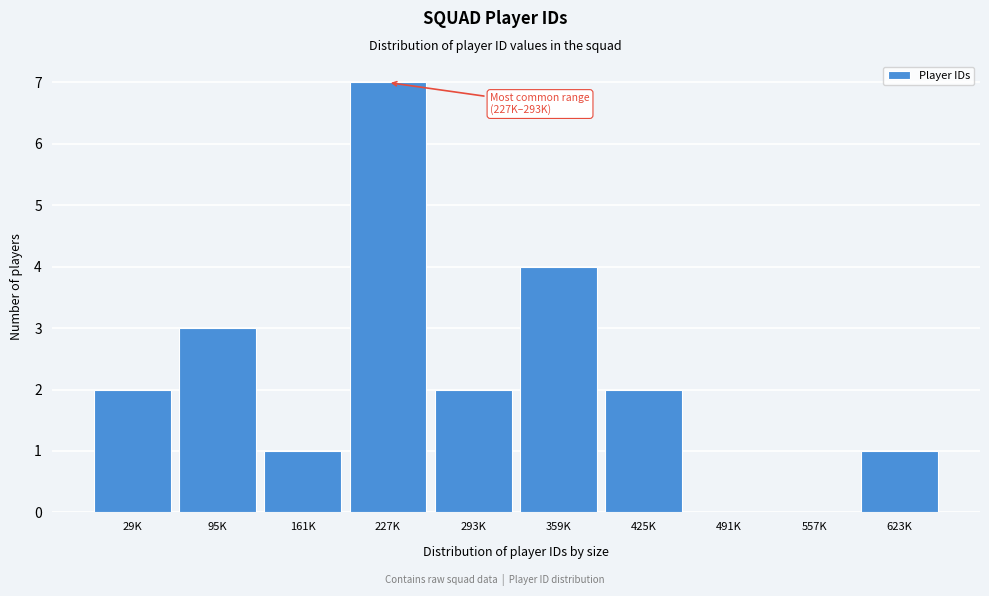

Reading right to left, list all the values displayed in this chart.

623K=1	557K=0	491K=0	425K=2	359K=4	293K=2	227K=7	161K=1	95K=3	29K=2